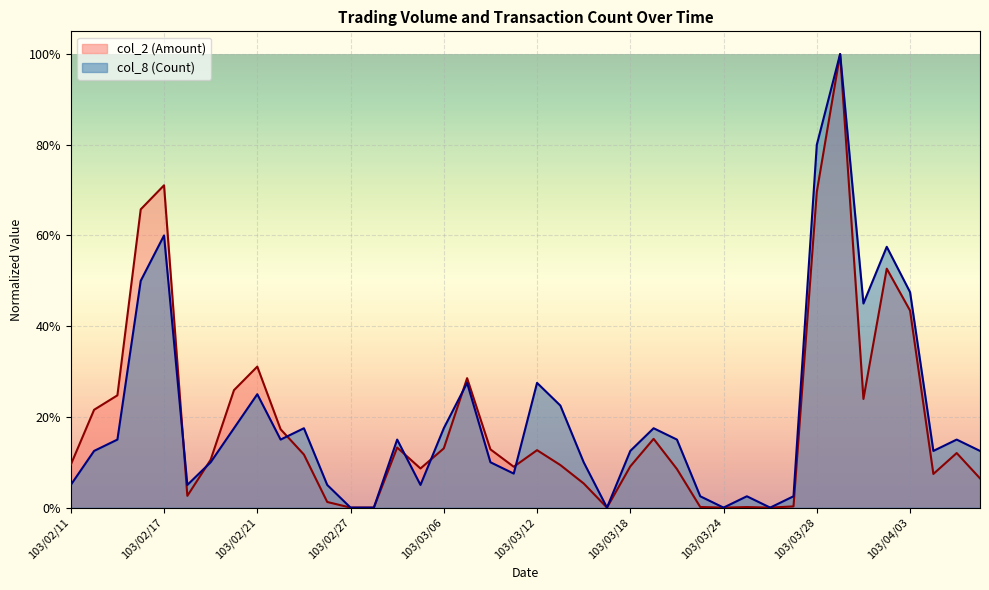

Which series has the largest total across all categories?

col_8 (Count)